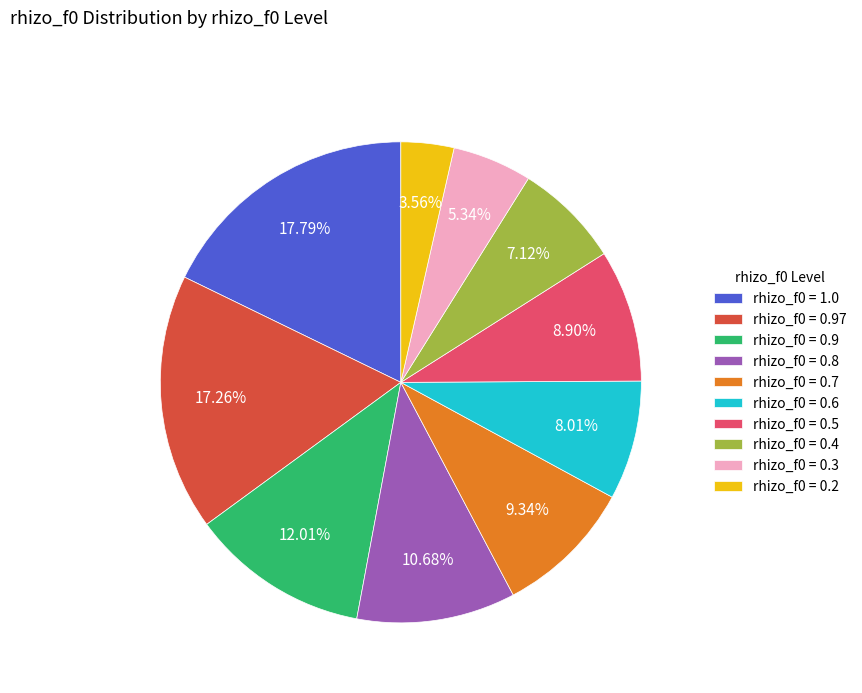

Does any single category account for the majority?

No